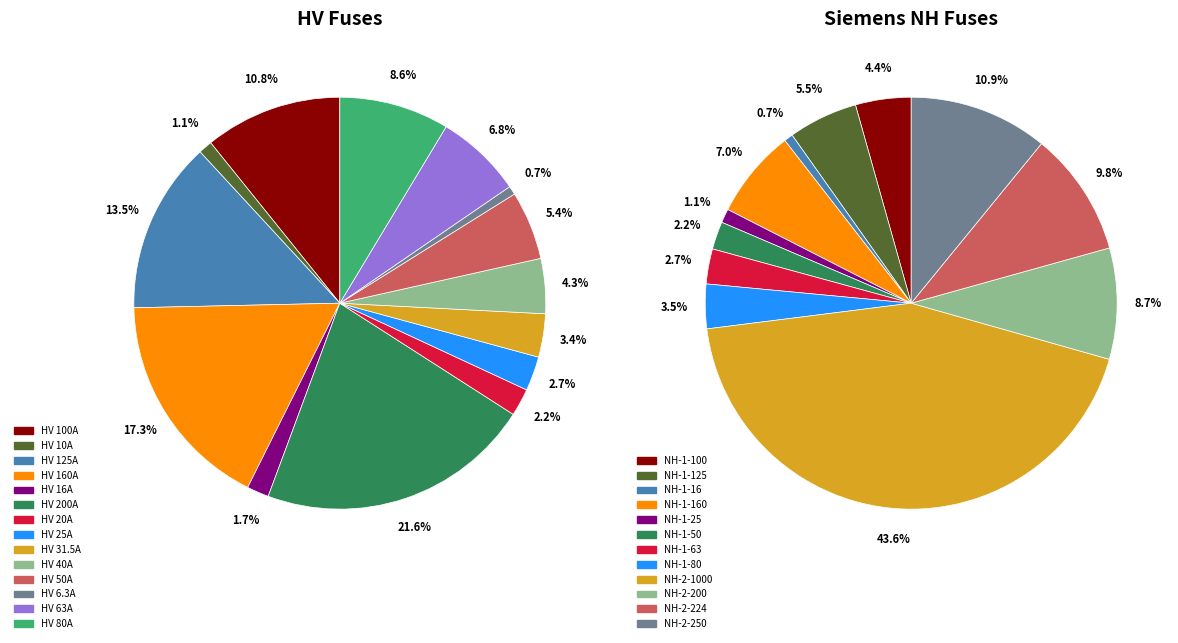

To the nearest percent, what percentage of the pie is HV 40A?

4%